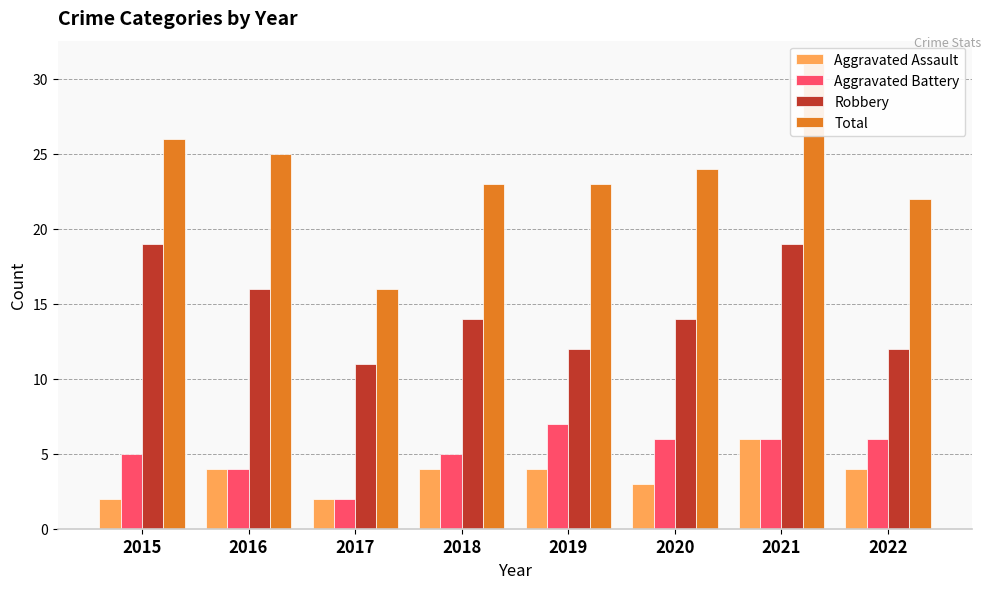

At how many categories does at least one series exceed 28?

1